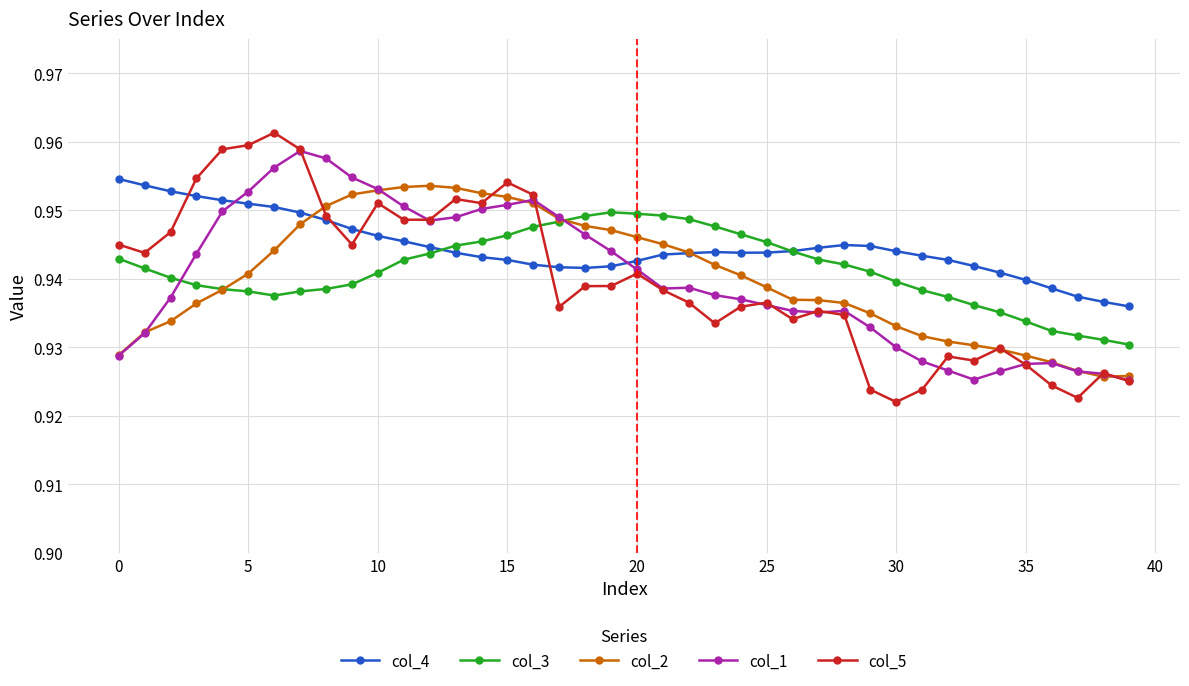

How many col_4 values are between 0 and 1?

40